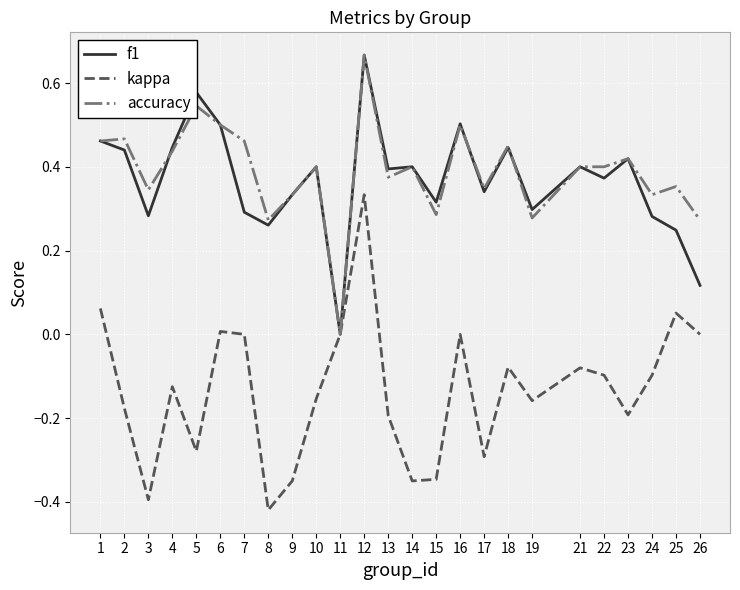

Which category has the highest value in the accuracy series?

12